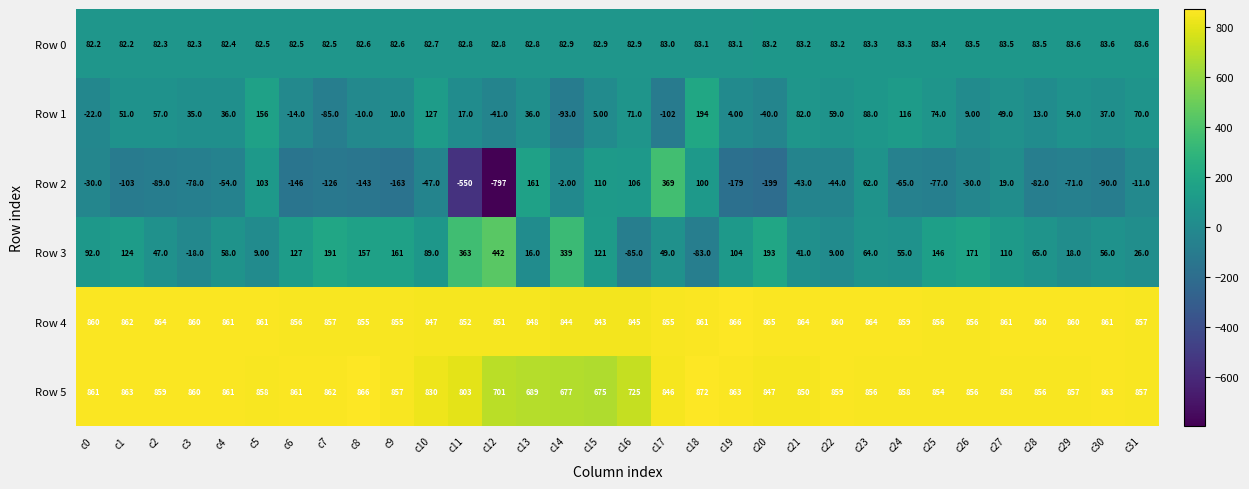

What is the sum of the Row 5 values at c11 and c28?

1659.0